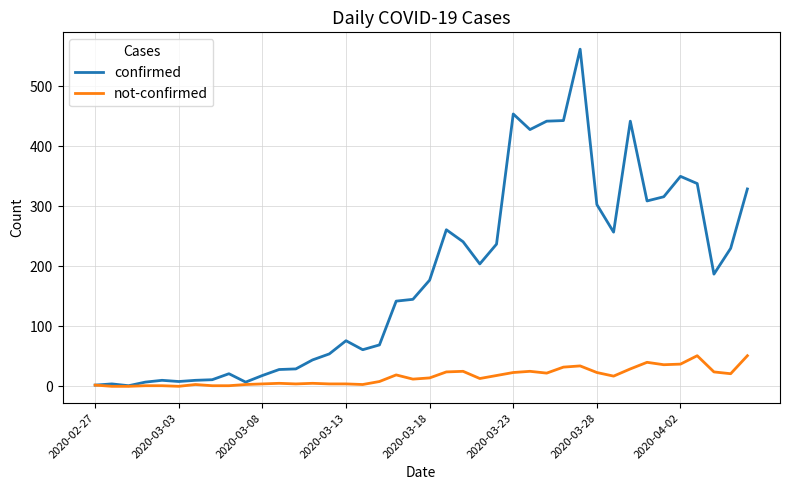

What is the average value of the not-confirmed series?

16